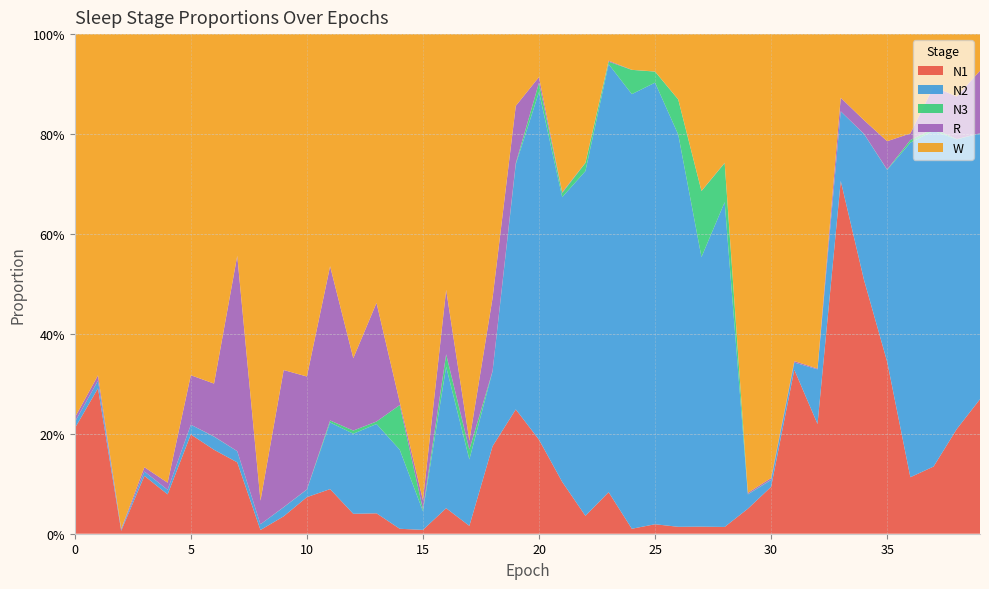

Reading left to right, extract all data points from this chart.

N1: 0=0.2	1=0.3	2=0.0	3=0.1	4=0.1	5=0.2	6=0.2	7=0.1	8=0.0	9=0.0	10=0.1	11=0.1	12=0.0	13=0.0	14=0.0	15=0.0	16=0.1	17=0.0	18=0.2	19=0.2	20=0.2	21=0.1	22=0.0	23=0.1	24=0.0	25=0.0	26=0.0	27=0.0	28=0.0	29=0.1	30=0.1	31=0.3	32=0.2	33=0.7	34=0.5	35=0.3	36=0.1	37=0.1	38=0.2	39=0.3
N2: 0=0.0	1=0.0	2=0.0	3=0.0	4=0.0	5=0.0	6=0.0	7=0.0	8=0.0	9=0.0	10=0.0	11=0.1	12=0.2	13=0.2	14=0.2	15=0.0	16=0.3	17=0.1	18=0.2	19=0.5	20=0.7	21=0.6	22=0.7	23=0.9	24=0.9	25=0.9	26=0.8	27=0.5	28=0.7	29=0.0	30=0.0	31=0.0	32=0.1	33=0.1	34=0.3	35=0.4	36=0.7	37=0.7	38=0.6	39=0.5
N3: 0=0.0	1=0.0	2=0.0	3=0.0	4=0.0	5=0.0	6=0.0	7=0.0	8=0.0	9=0.0	10=0.0	11=0.0	12=0.0	13=0.0	14=0.1	15=0.0	16=0.0	17=0.0	18=0.0	19=0.0	20=0.0	21=0.0	22=0.0	23=0.0	24=0.0	25=0.0	26=0.1	27=0.1	28=0.1	29=0.0	30=0.0	31=0.0	32=0.0	33=0.0	34=0.0	35=0.0	36=0.0	37=0.0	38=0.0	39=0.0
R: 0=0.0	1=0.0	2=0.0	3=0.0	4=0.0	5=0.1	6=0.1	7=0.4	8=0.0	9=0.3	10=0.2	11=0.3	12=0.1	13=0.2	14=0.0	15=0.0	16=0.1	17=0.0	18=0.1	19=0.1	20=0.0	21=0.0	22=0.0	23=0.0	24=0.0	25=0.0	26=0.0	27=0.0	28=0.0	29=0.0	30=0.0	31=0.0	32=0.0	33=0.0	34=0.0	35=0.1	36=0.0	37=0.1	38=0.1	39=0.1
W: 0=0.8	1=0.7	2=1.0	3=0.9	4=0.9	5=0.7	6=0.7	7=0.4	8=0.9	9=0.7	10=0.7	11=0.5	12=0.6	13=0.5	14=0.7	15=0.9	16=0.5	17=0.8	18=0.5	19=0.1	20=0.1	21=0.3	22=0.3	23=0.1	24=0.1	25=0.1	26=0.1	27=0.3	28=0.3	29=0.9	30=0.9	31=0.7	32=0.7	33=0.1	34=0.2	35=0.2	36=0.2	37=0.1	38=0.1	39=0.1